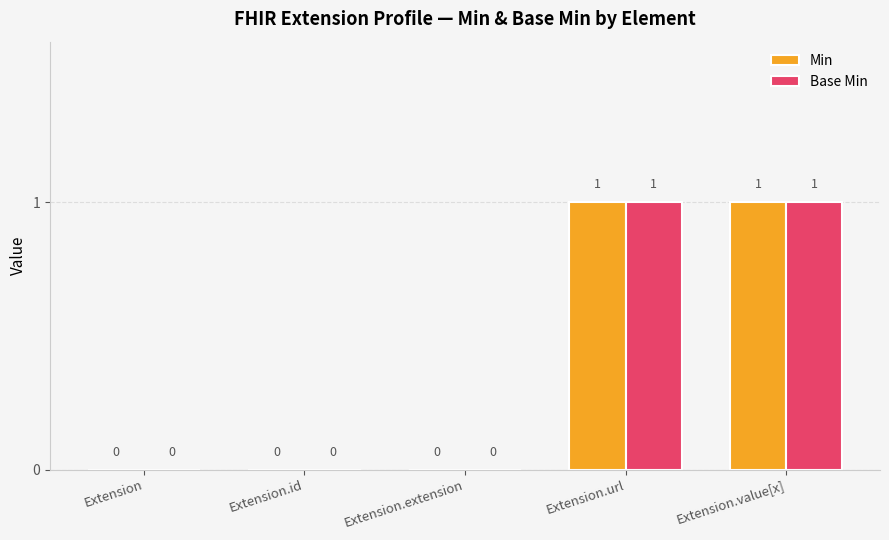

How many Min values are between 0 and 1?

5